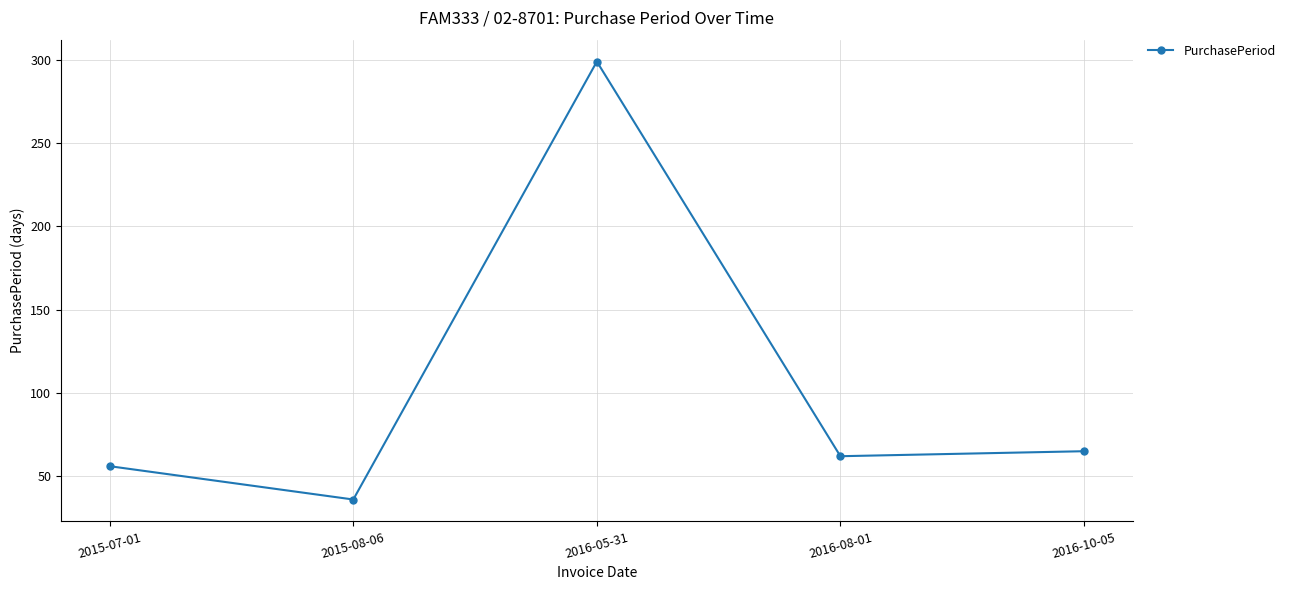

The value at 2015-08-06 is 15. True or false?

False